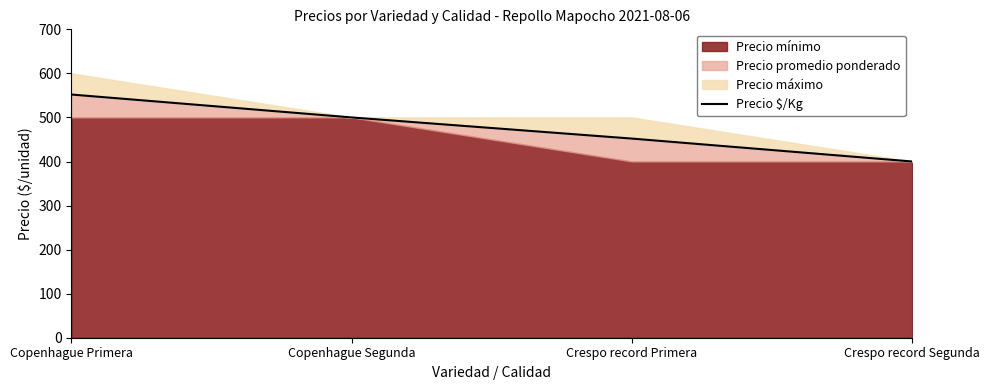

Where does the data first go above 500?

Copenhague Primera